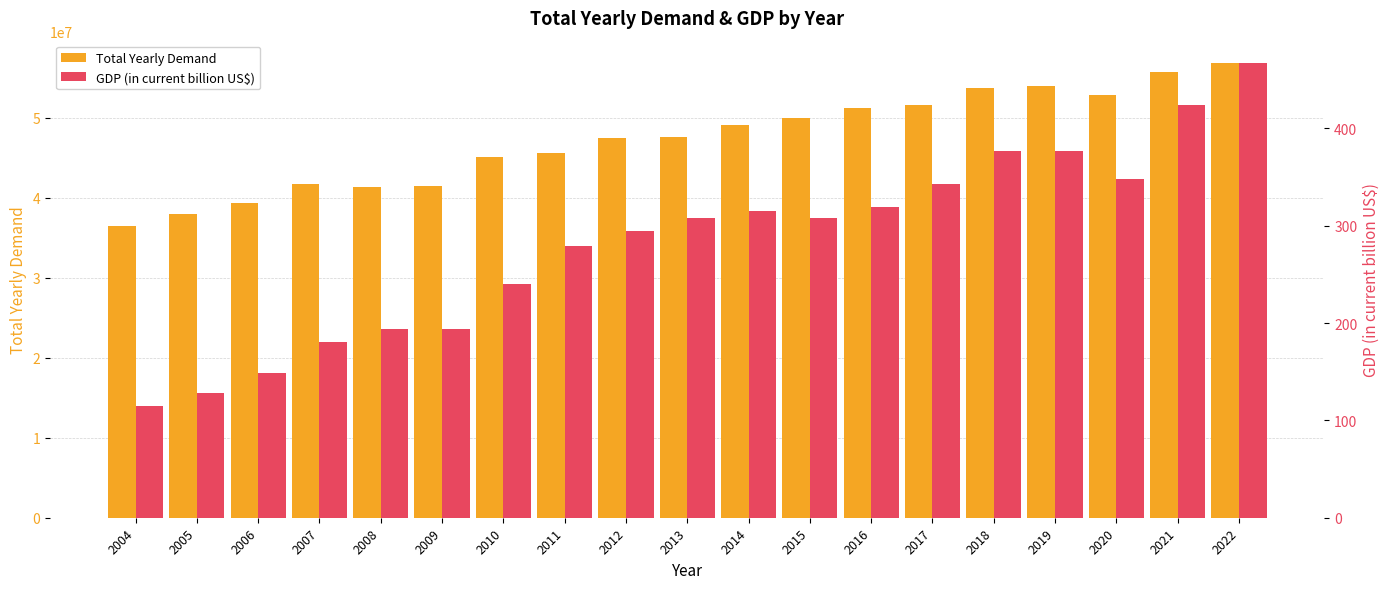

What is the value of the GDP (in current billion US$) bar at the 17th from the left?

348.4